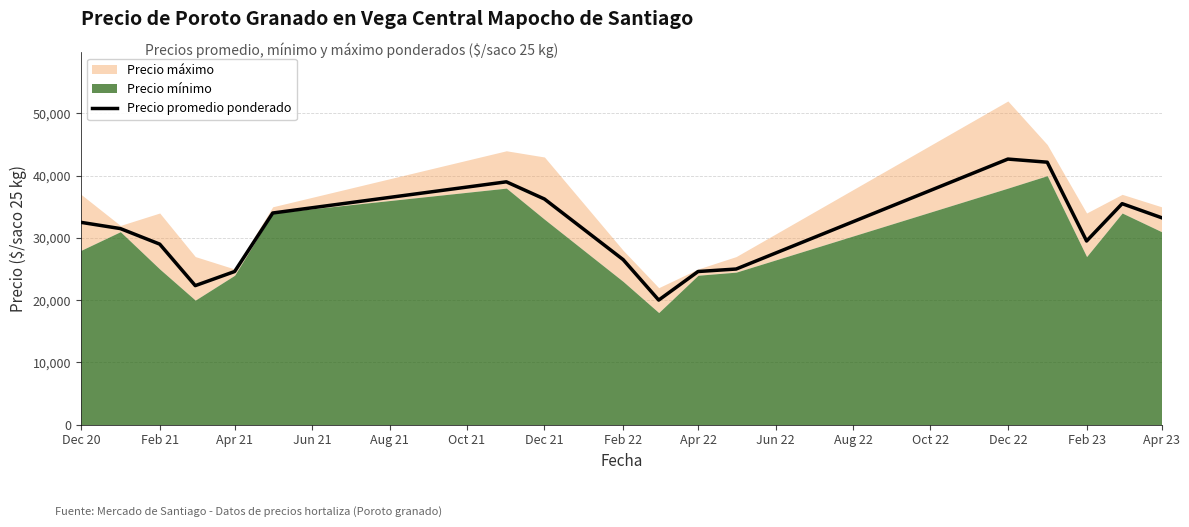

How many lines are shown in the chart?

1